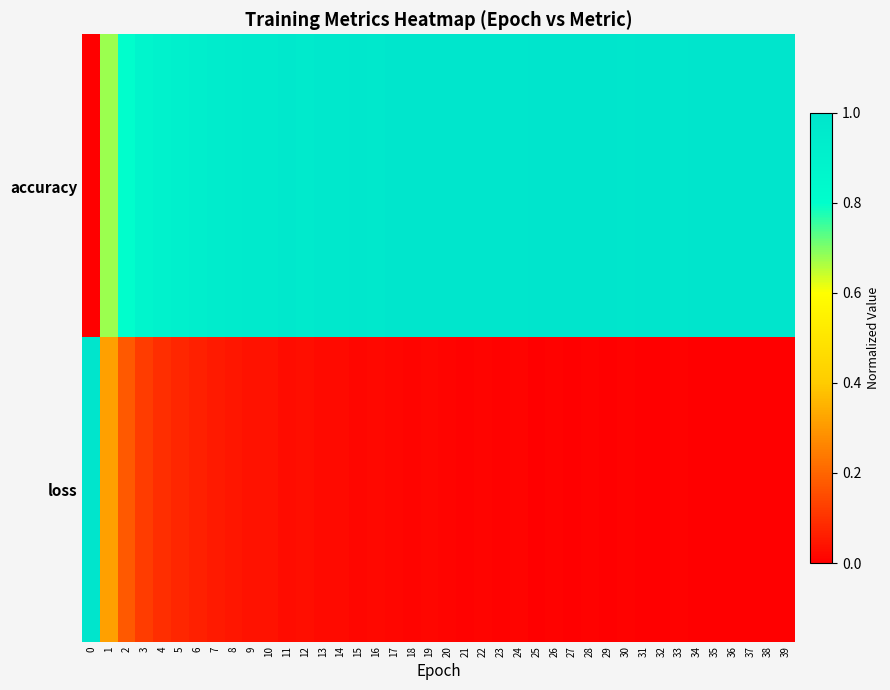

At how many categories does at least one series exceed 0?

40